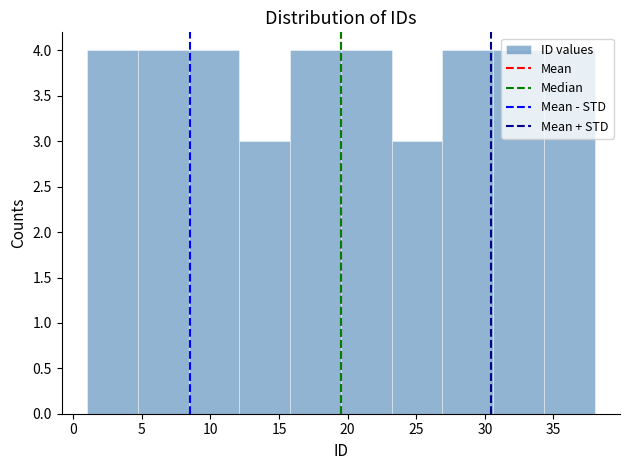

How tall is the bar that spans 34.3 to 38.0 on the x-axis? Neither the bar edges nor the heights are printed on the chart, so give them approximately, as read against the axes.

4